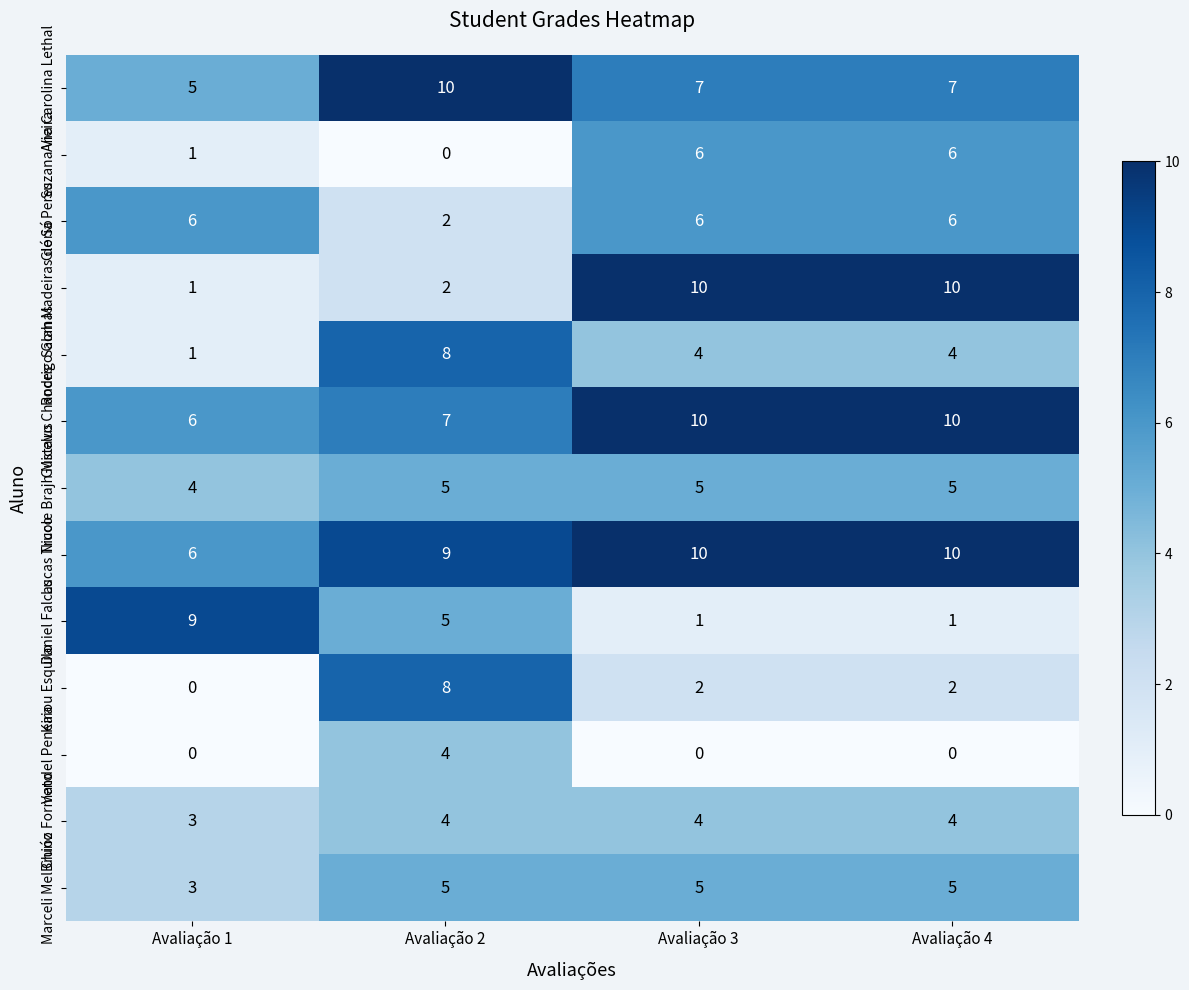

Is the value of Ana Carolina Lethal at Avaliação 4 greater than the value of Nicole Brajh Micelus at Avaliação 1?

Yes